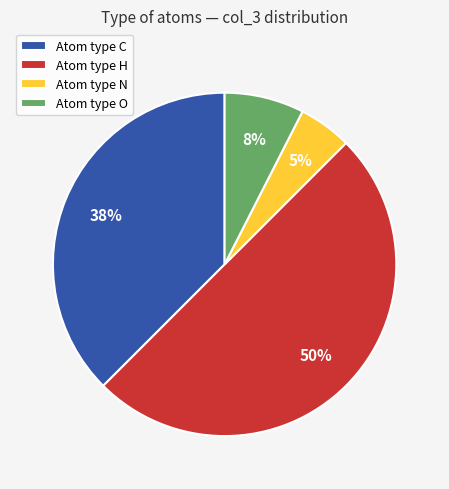

Approximately how many times larger is the value at Atom type H compared to Atom type N?

10.0